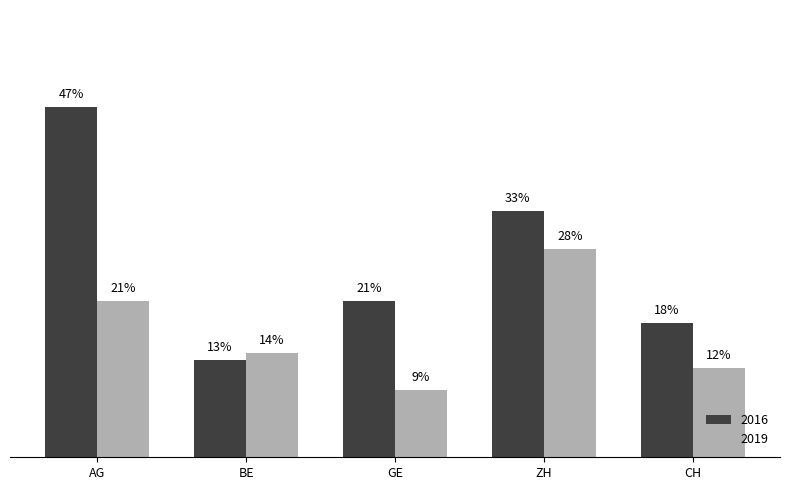

At which label is 2019 closest to 18?

AG